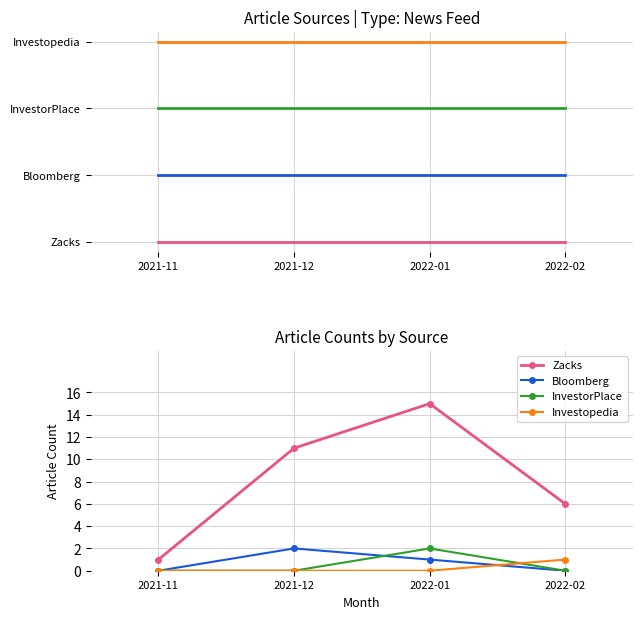

What are all the series names shown in the legend?

Zacks, Bloomberg, InvestorPlace, Investopedia